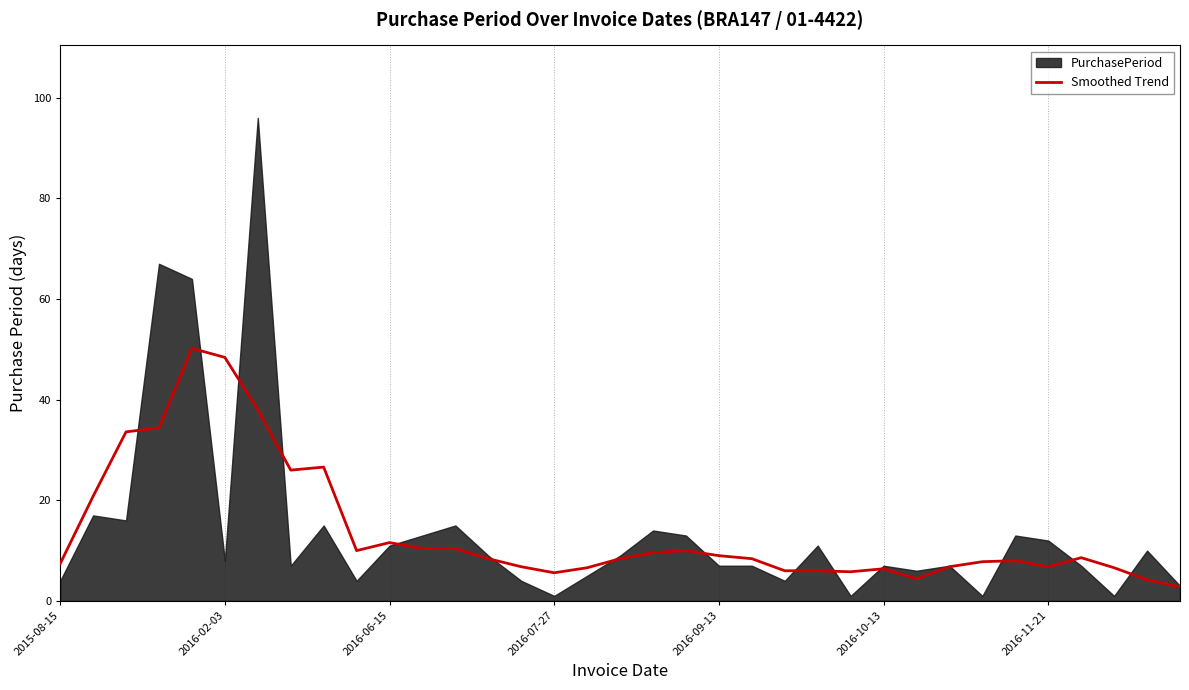

What is the value of the 32nd point from the left?

8.6